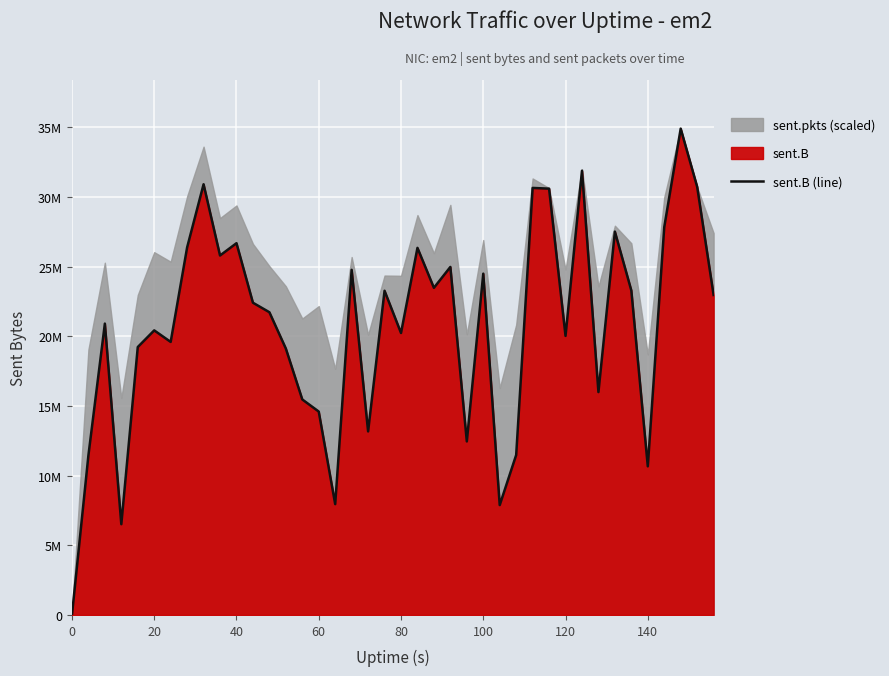

True or false: the data has more than 2 interior local peaks.

True